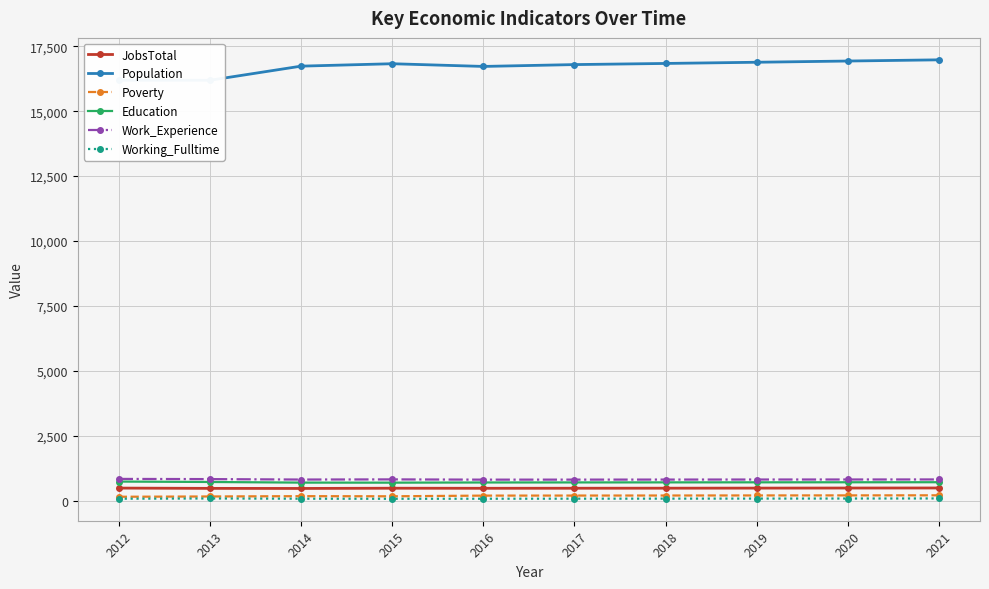

Reading left to right, list all the values displayed in this chart.

JobsTotal: 483	472	469	478	475	477	479	482	485	487
Population: 16192	16189	16733	16826	16722	16793	16837	16883	16930	16976
Poverty: 149	160	172	167	193	195	197	200	202	205
Education: 734	718	694	692	699	701	703	705	707	709
Work_Experience: 836	829	812	818	808	809	811	813	814	816
Working_Fulltime: 74	83	74	71	73	75	77	79	81	84